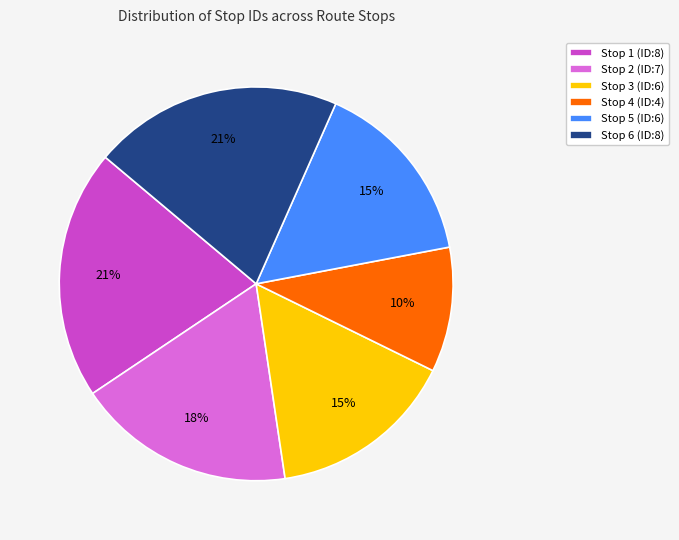

Which slice is the smallest?

Stop 4 (ID:4)